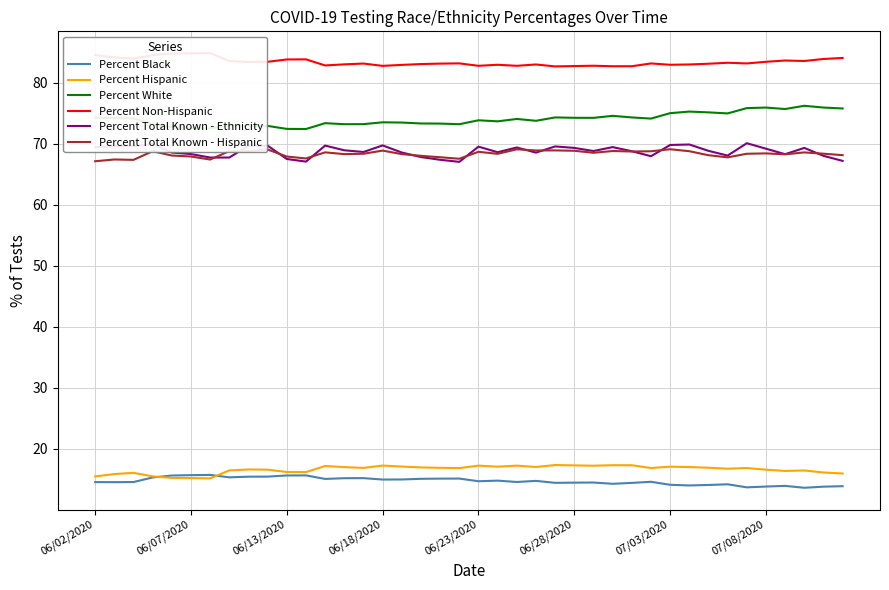

Rank the series by their maximum value, from lowest to highest.

Percent Black, Percent Hispanic, Percent Total Known - Hispanic, Percent Total Known - Ethnicity, Percent White, Percent Non-Hispanic